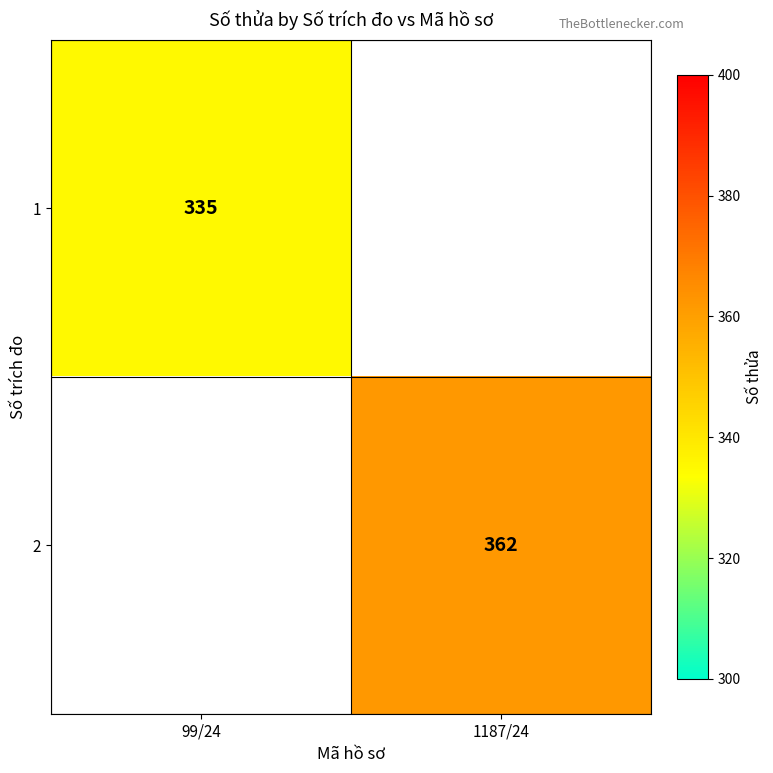

Count the number of data series in this chart.

2